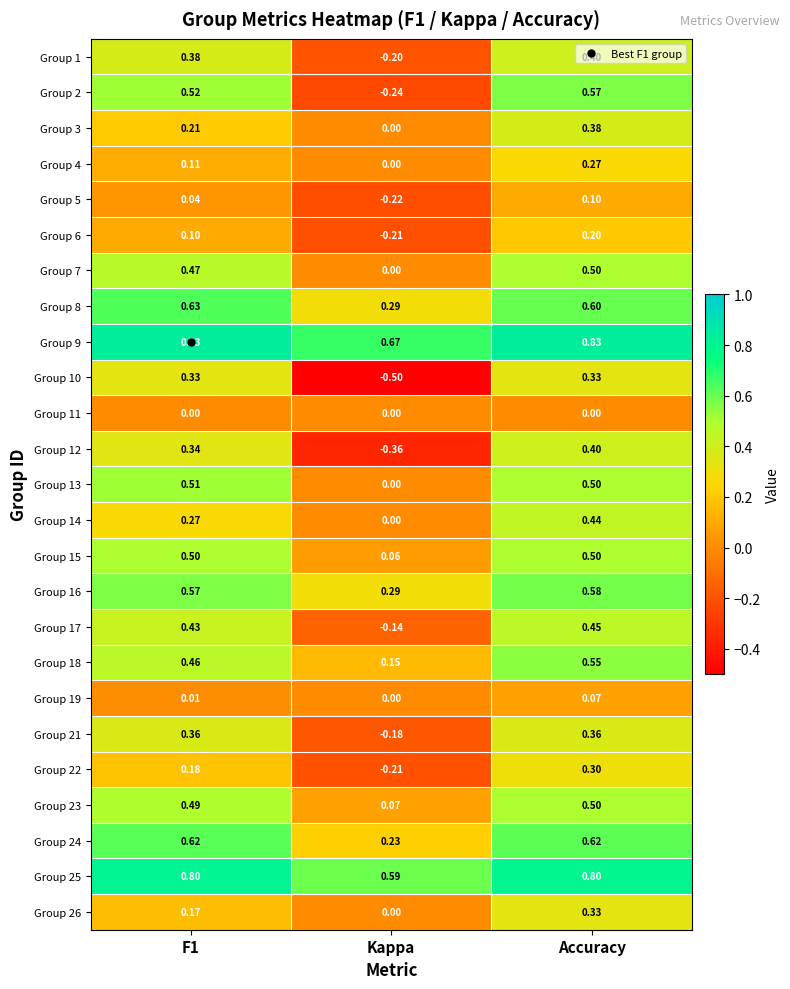

Which category has the lowest value across all series?

Kappa